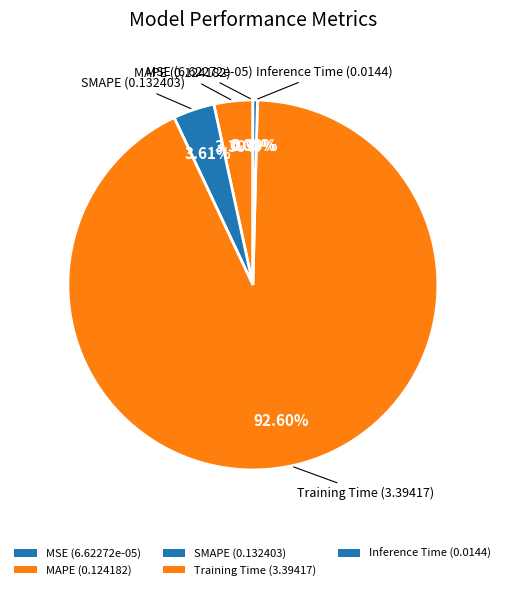

Between SMAPE and MAPE, which is larger?

SMAPE